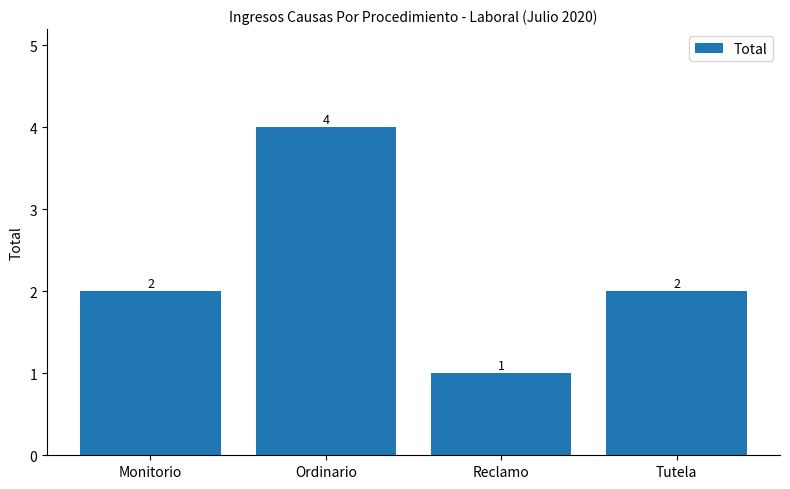

What is the ratio of the value at Tutela to the value at Ordinario?

0.5